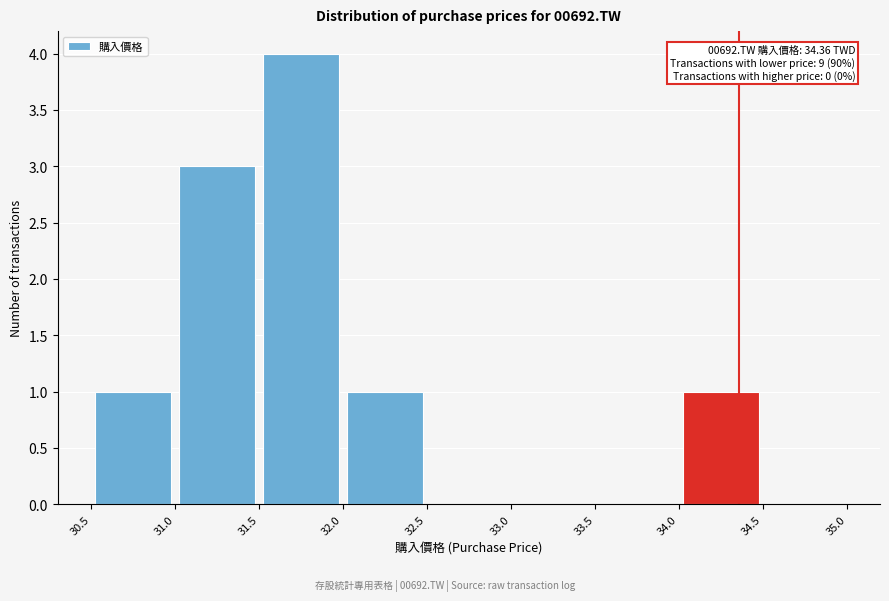

Over which range of the x-axis is the bar tallest?

31.5 to 32.0